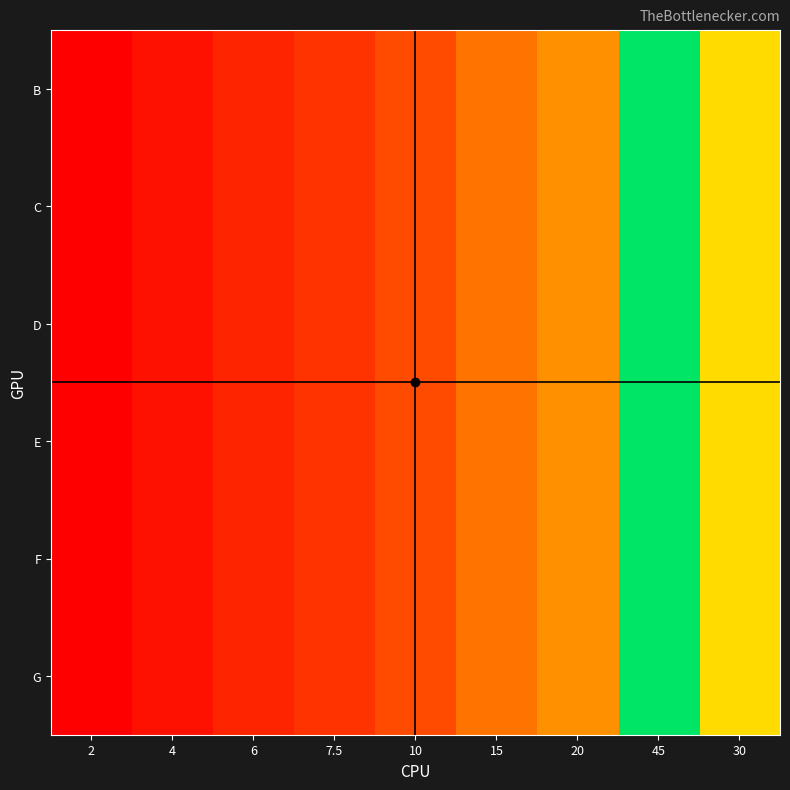

At which category is the sum across all series the highest?

45